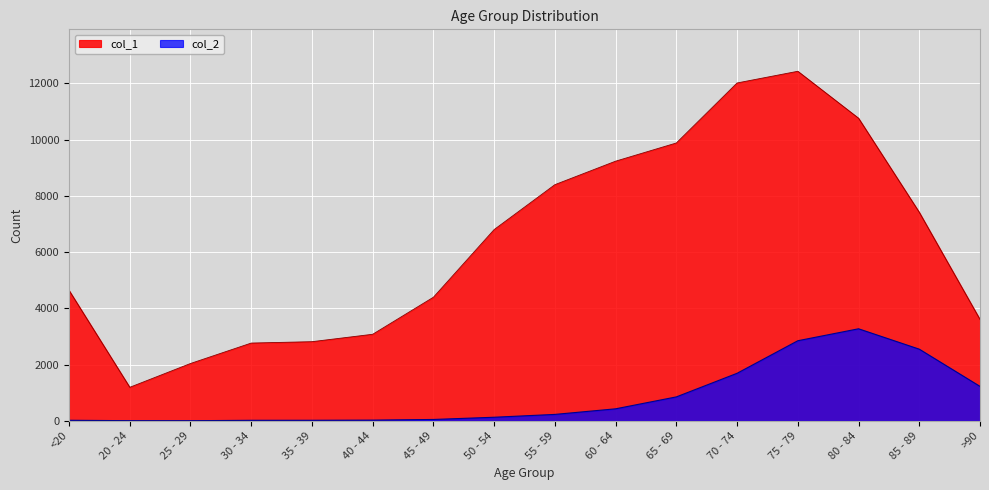

What is the minimum value shown in the chart?

3